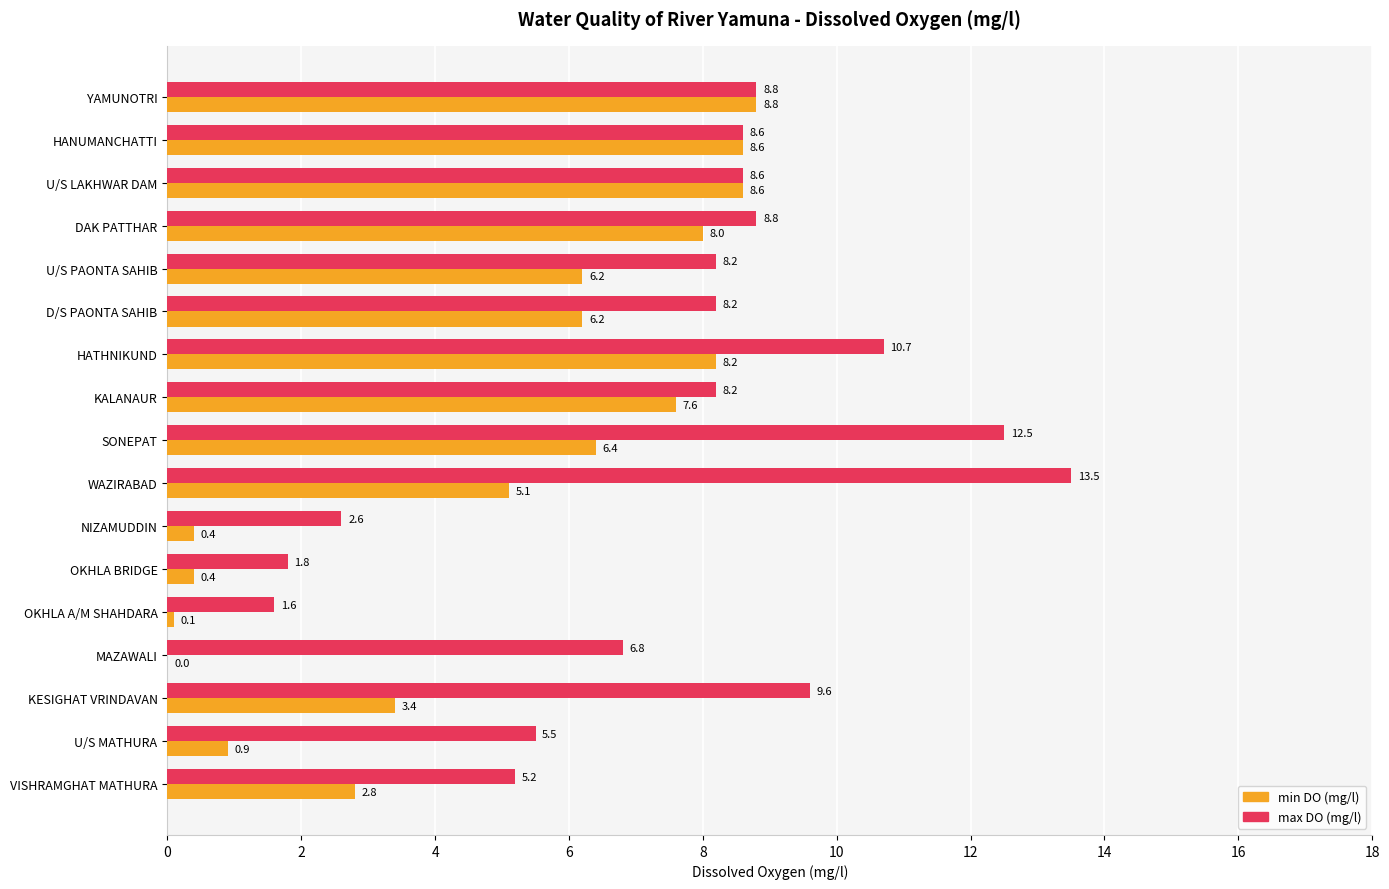

Which series changed the most between U/S PAONTA SAHIB and KESIGHAT VRINDAVAN?

min DO (mg/l)